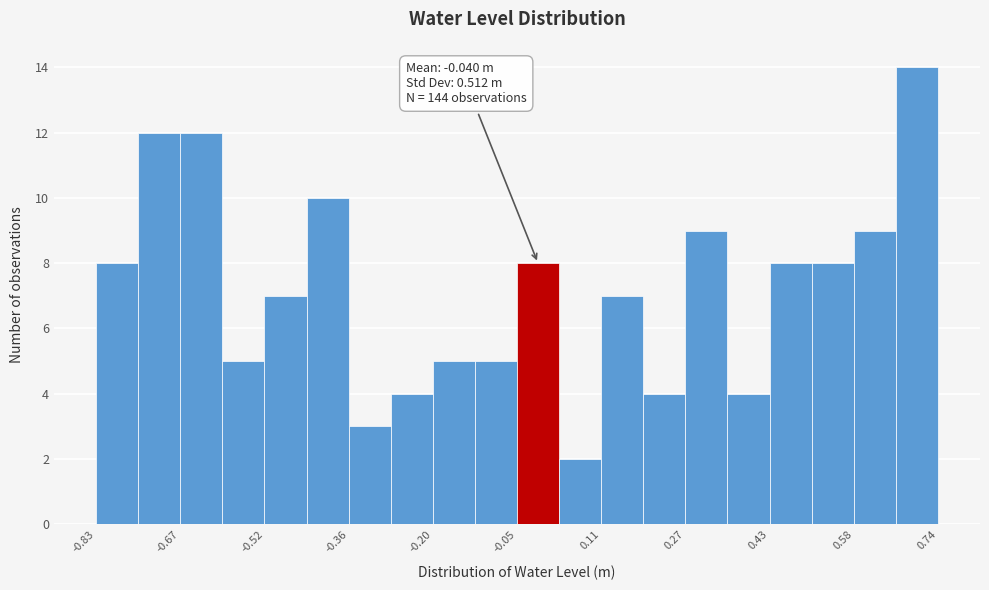

Around what value on the x-axis is the tallest bar? Give the approximate position of its centre, as read against the axis.

0.70